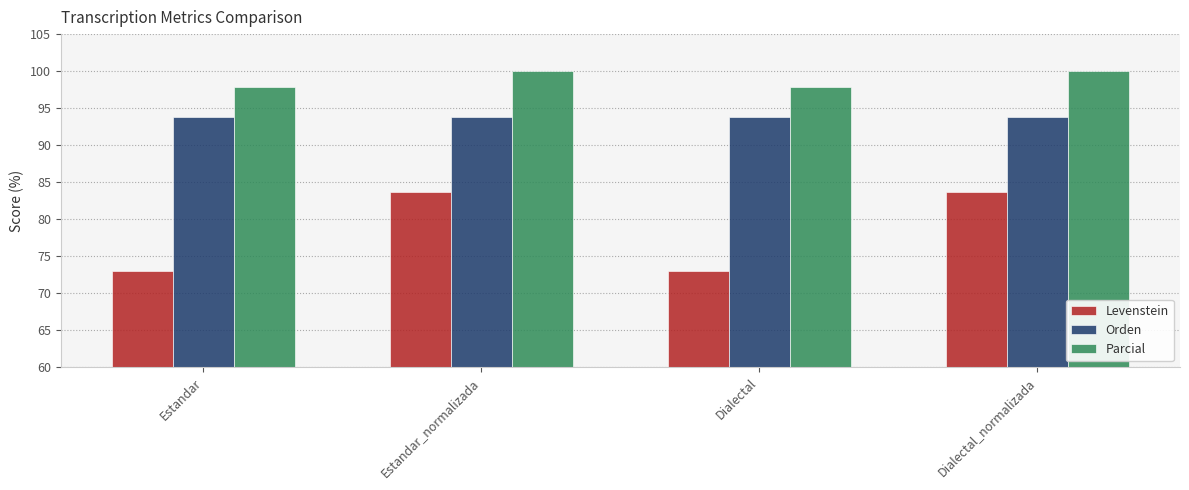

Reading left to right, what are all the values shown in this chart?

Levenstein: 73.0	83.6	73.0	83.6
Orden: 93.9	93.9	93.9	93.9
Parcial: 97.9	100.0	97.9	100.0